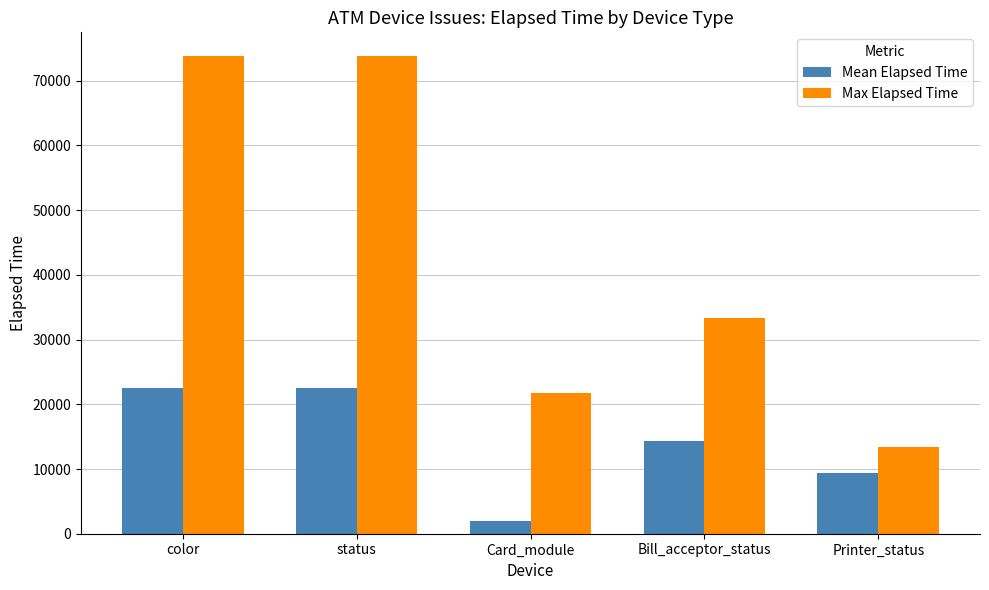

Rank the series by their average value, from lowest to highest.

Mean Elapsed Time, Max Elapsed Time